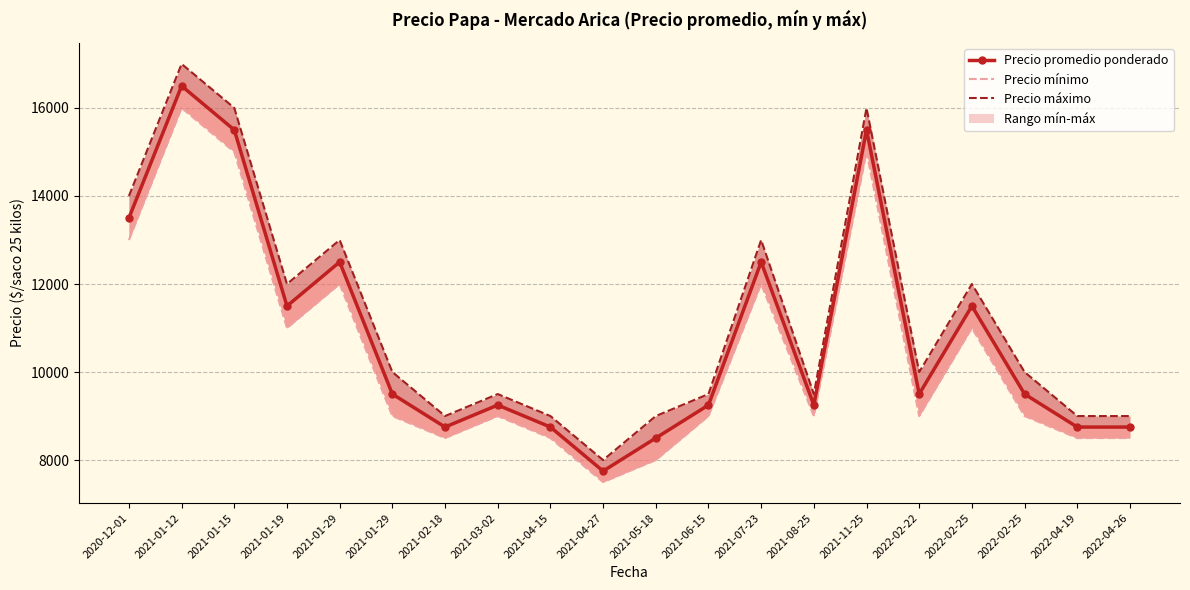

Which series has the widest spread of values?

Precio máximo